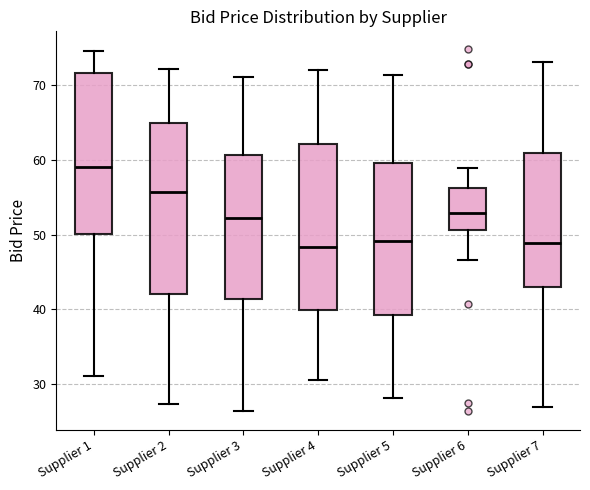

Reading left to right, transcribe this box plot: for each box, give where its median line is, the range the box spans, and where its two whiskers end, as read against the y-axis. The values are not printed on the chart, so give them approximately, as read against the axis.

Supplier 1: median 59, box 50 to 72, whiskers 31 to 75
Supplier 2: median 56, box 42 to 65, whiskers 27 to 72
Supplier 3: median 52, box 41 to 61, whiskers 26 to 71
Supplier 4: median 48, box 40 to 62, whiskers 31 to 72
Supplier 5: median 49, box 39 to 60, whiskers 28 to 71
Supplier 6: median 53, box 51 to 56, whiskers 47 to 59
Supplier 7: median 49, box 43 to 61, whiskers 27 to 73